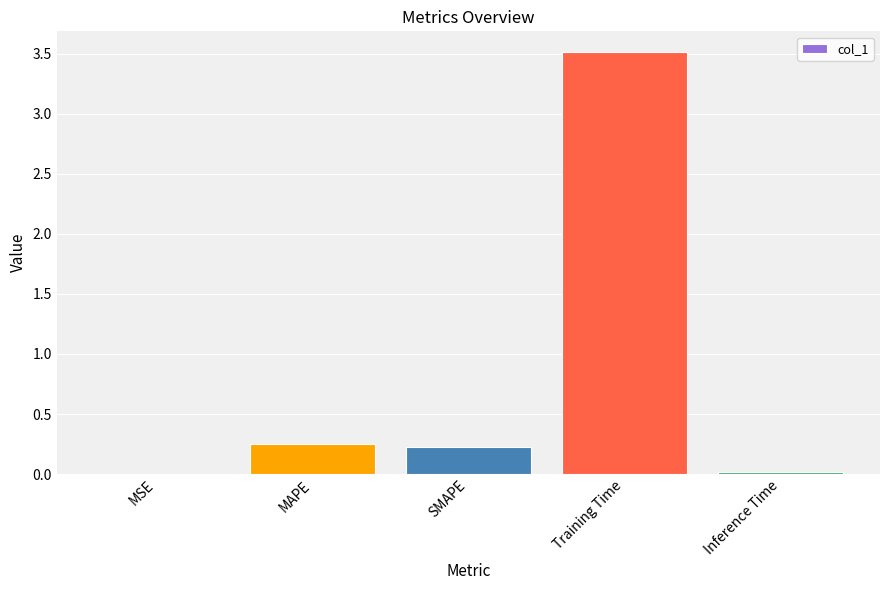

At which category does the chart reach its peak across all series?

Training Time